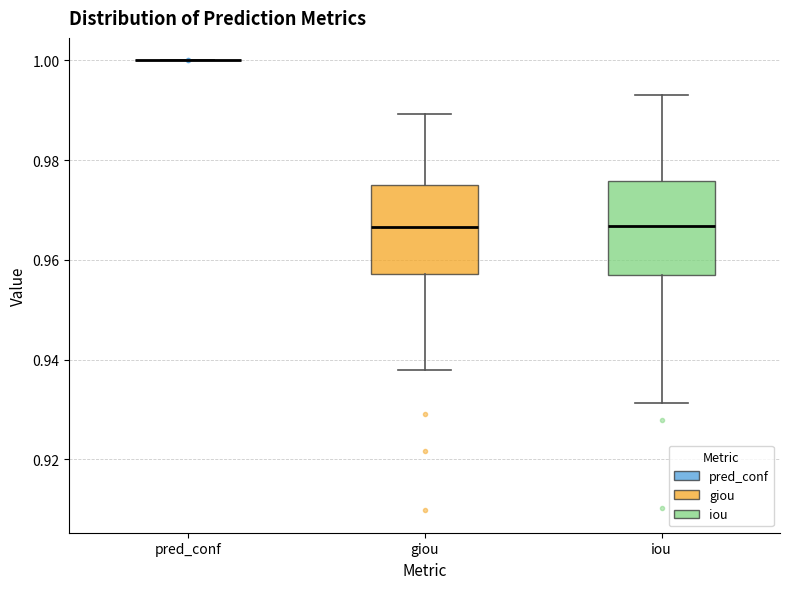

Where does the median line of the box for iou sit on the y-axis? The values are not printed on the chart, so give them approximately, as read against the axis.

0.966